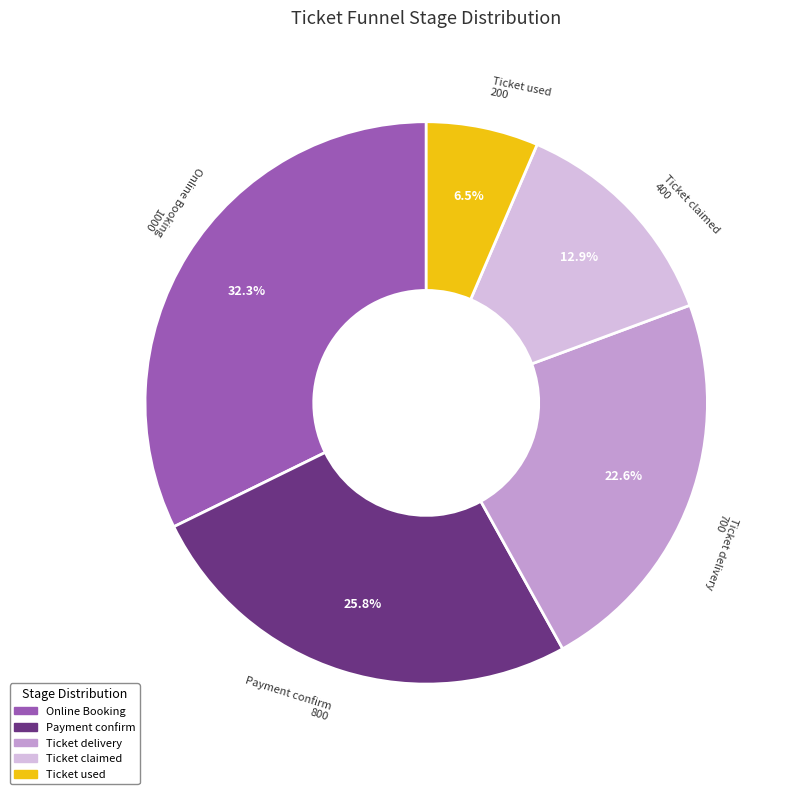

Rank the categories by value from lowest to highest.

Ticket used, Ticket claimed, Ticket delivery, Payment confirm, Online Booking